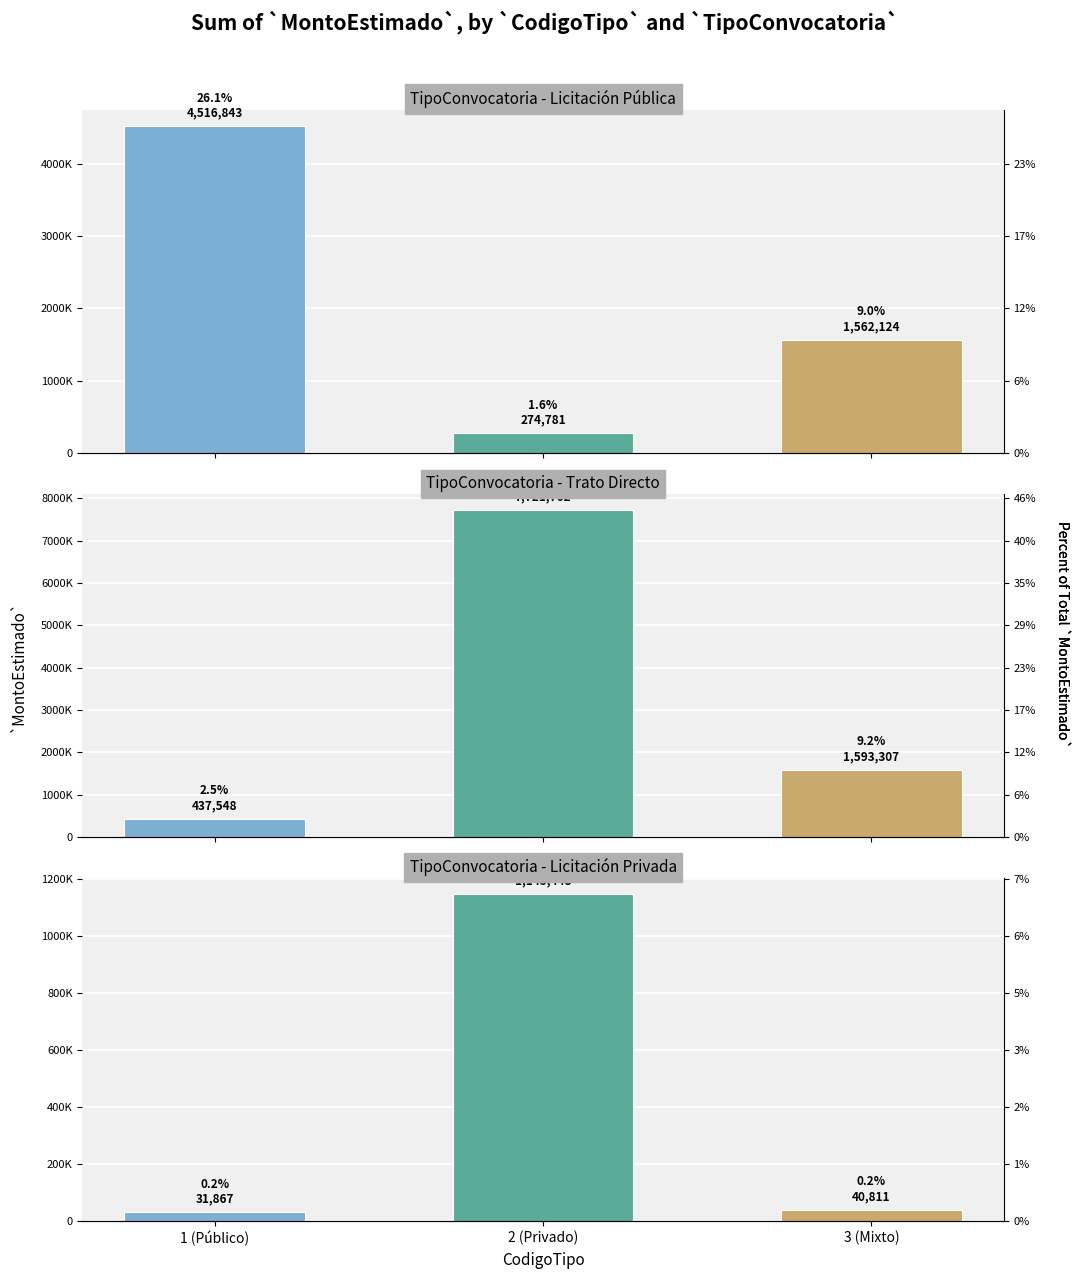

Is the value of Trato Directo at 1 (Público) greater than the value of Licitación Privada at 2 (Privado)?

No